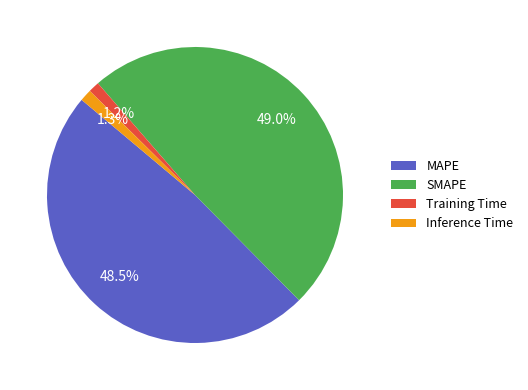

Does SMAPE account for over 50% of the chart?

No